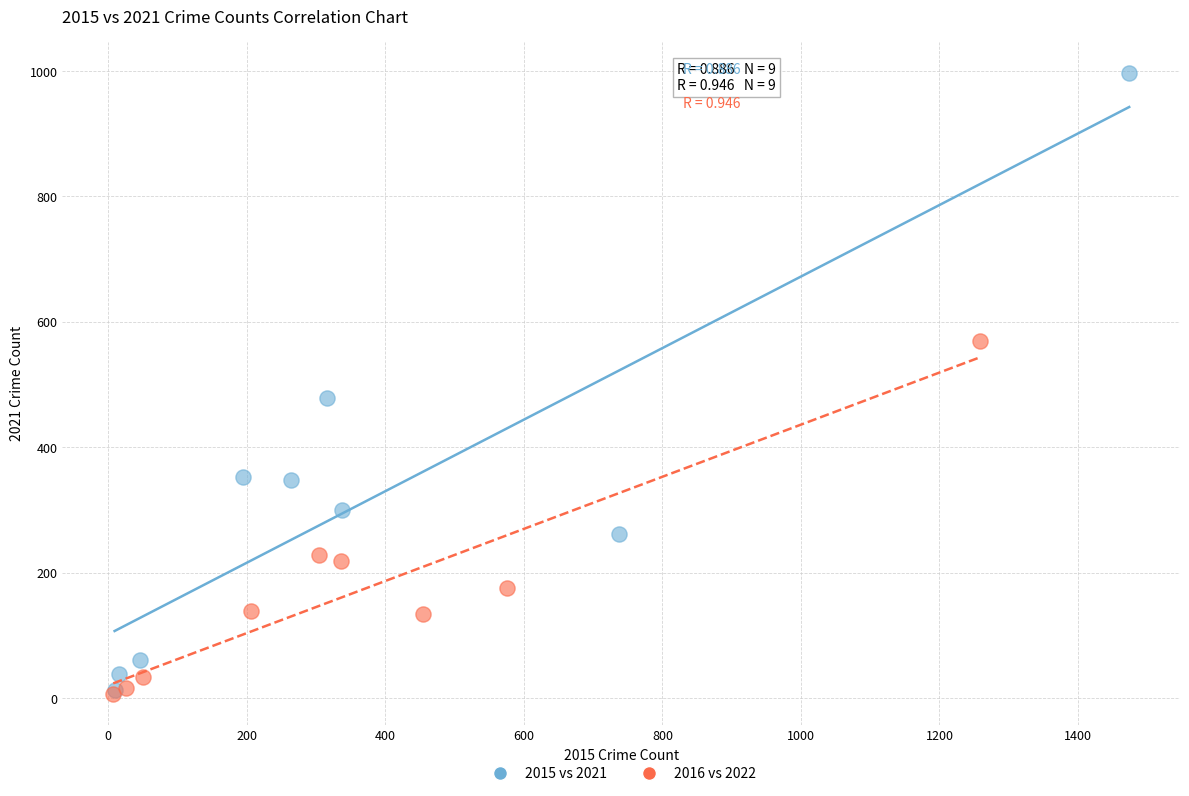

Which series has the largest Y range (max minus min)?

2015 vs 2021